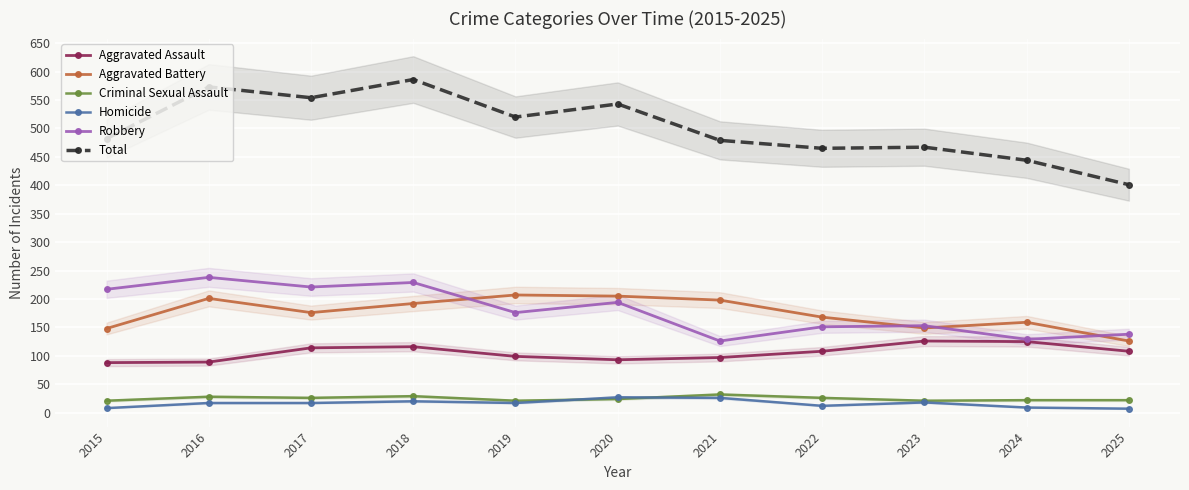

Reading right to left, transcribe all the data shown in this chart.

Aggravated Assault: 2025=108	2024=125	2023=126	2022=108	2021=97	2020=93	2019=99	2018=116	2017=114	2016=89	2015=88
Aggravated Battery: 2025=126	2024=159	2023=149	2022=168	2021=198	2020=205	2019=207	2018=192	2017=176	2016=201	2015=148
Criminal Sexual Assault: 2025=22	2024=22	2023=21	2022=26	2021=32	2020=24	2019=21	2018=29	2017=26	2016=28	2015=21
Homicide: 2025=7	2024=9	2023=18	2022=12	2021=26	2020=27	2019=17	2018=20	2017=17	2016=17	2015=8
Robbery: 2025=138	2024=129	2023=153	2022=151	2021=126	2020=194	2019=176	2018=229	2017=221	2016=238	2015=217
Total: 2025=401	2024=444	2023=467	2022=465	2021=479	2020=543	2019=520	2018=586	2017=554	2016=573	2015=482